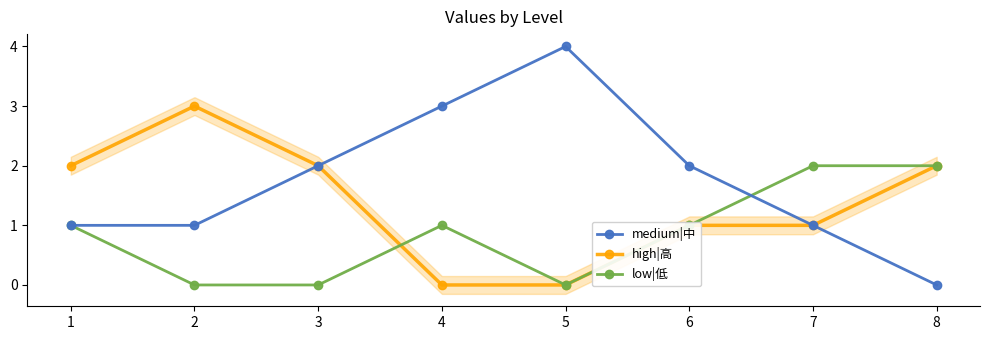

The medium|中 series shows 0 at 7. True or false?

False